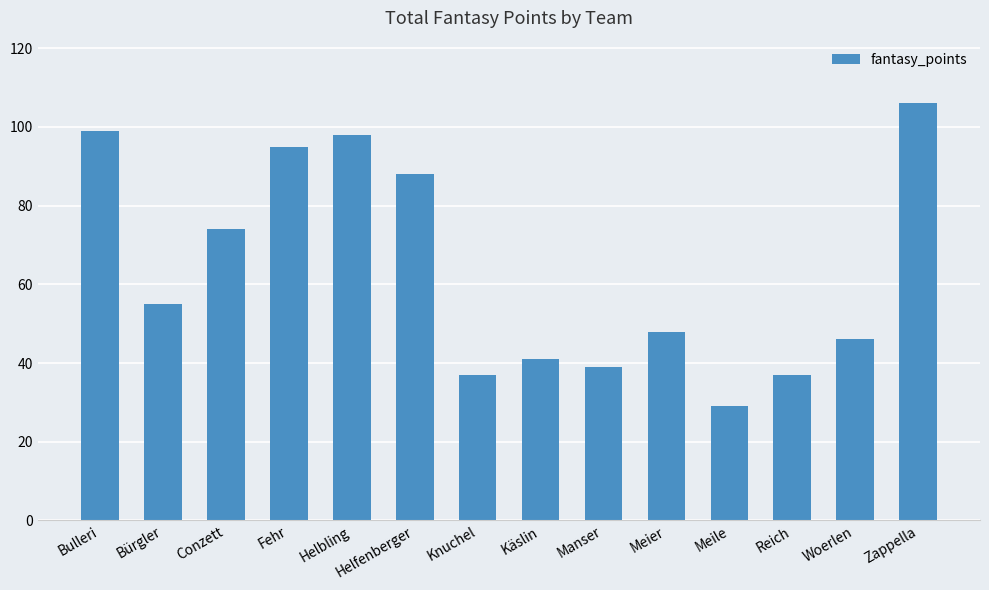

Reading left to right, extract all data points from this chart.

99	55	74	95	98	88	37	41	39	48	29	37	46	106